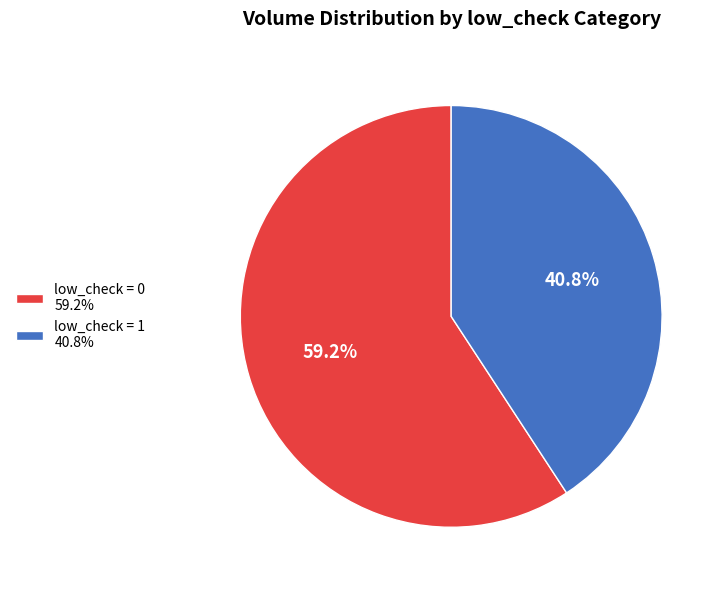

Count the number of slices in the pie.

2